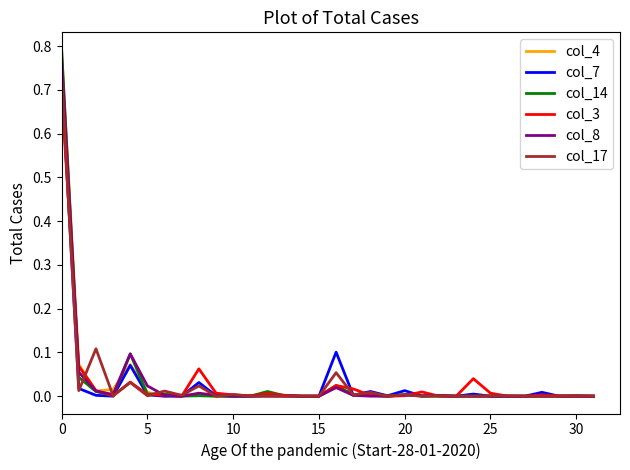

Which series has the largest range (max minus min)?

col_14